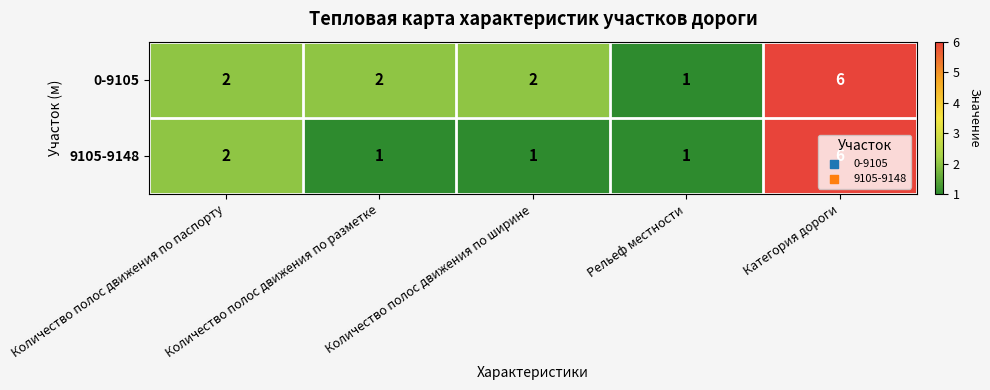

Which label corresponds to the largest value in the chart?

Категория дороги